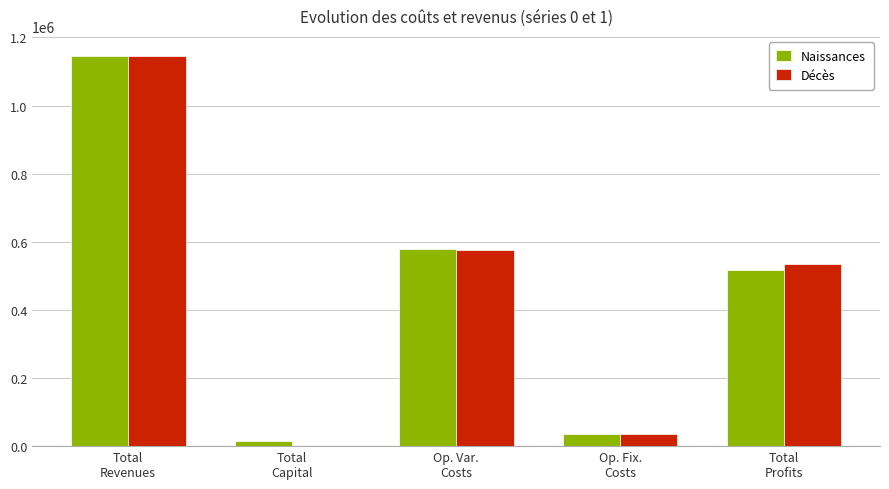

At which label does Naissances first exceed 516322?

Total
Revenues